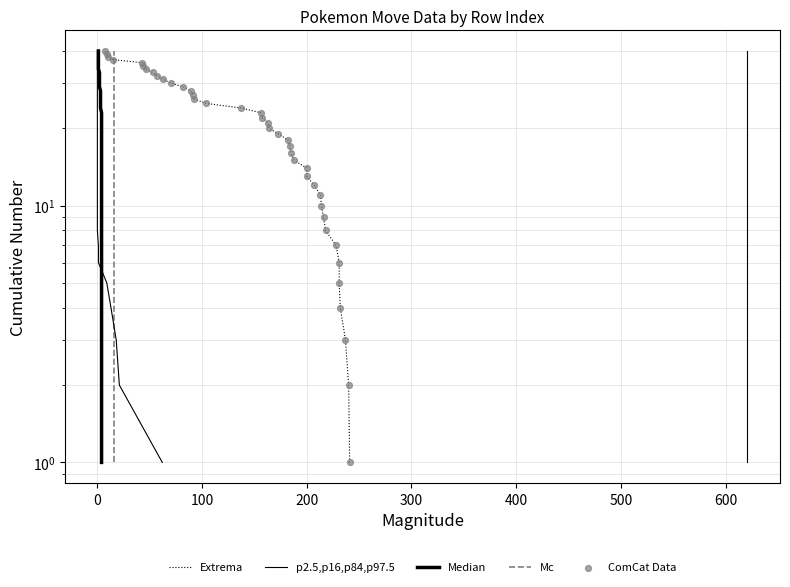

Which series has the largest Y range (max minus min)?

Extrema